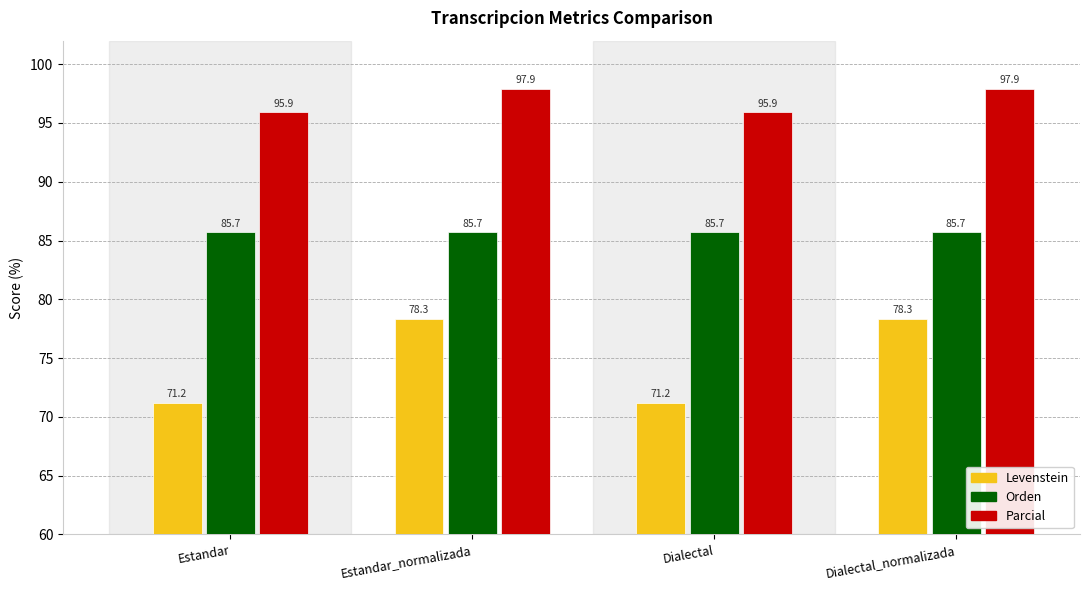

Does the chart contain any negative values?

No